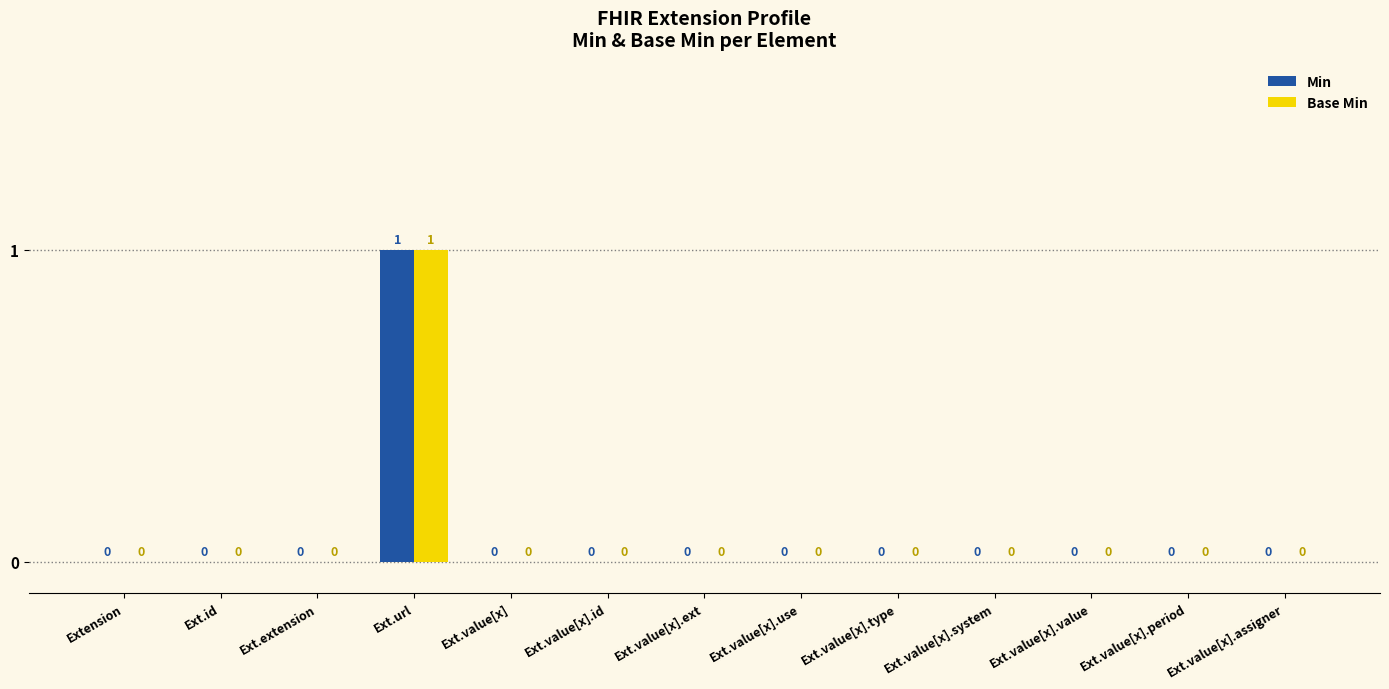

Reading right to left, extract all data points from this chart.

Min: Ext.value[x].assigner=0	Ext.value[x].period=0	Ext.value[x].value=0	Ext.value[x].system=0	Ext.value[x].type=0	Ext.value[x].use=0	Ext.value[x].ext=0	Ext.value[x].id=0	Ext.value[x]=0	Ext.url=1	Ext.extension=0	Ext.id=0	Extension=0
Base Min: Ext.value[x].assigner=0	Ext.value[x].period=0	Ext.value[x].value=0	Ext.value[x].system=0	Ext.value[x].type=0	Ext.value[x].use=0	Ext.value[x].ext=0	Ext.value[x].id=0	Ext.value[x]=0	Ext.url=1	Ext.extension=0	Ext.id=0	Extension=0